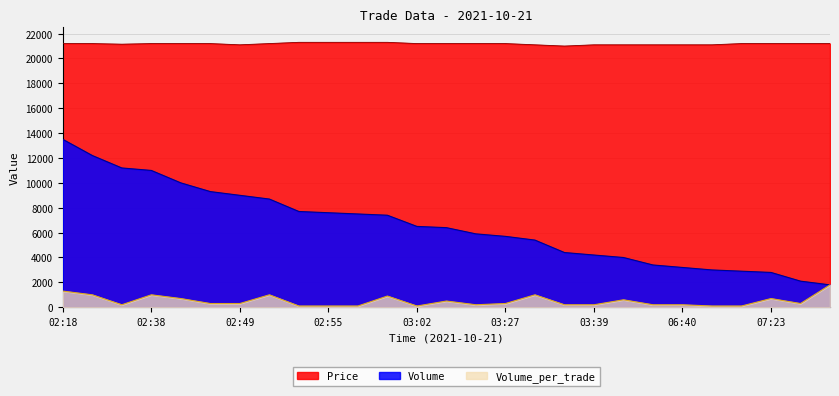

Which category has the highest value in the Volume_per_trade series?

07:45